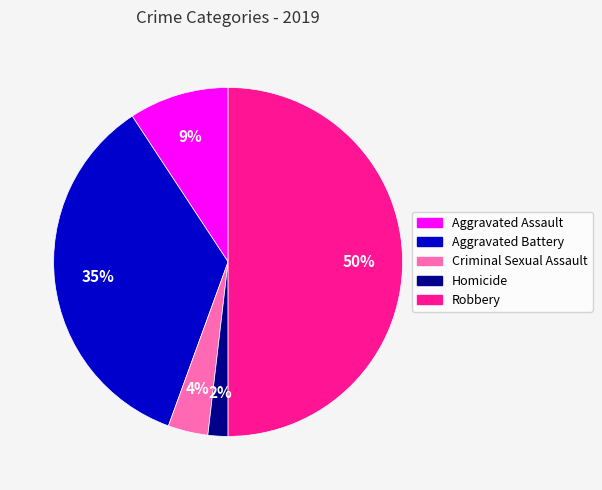

Count the number of slices in the pie.

5